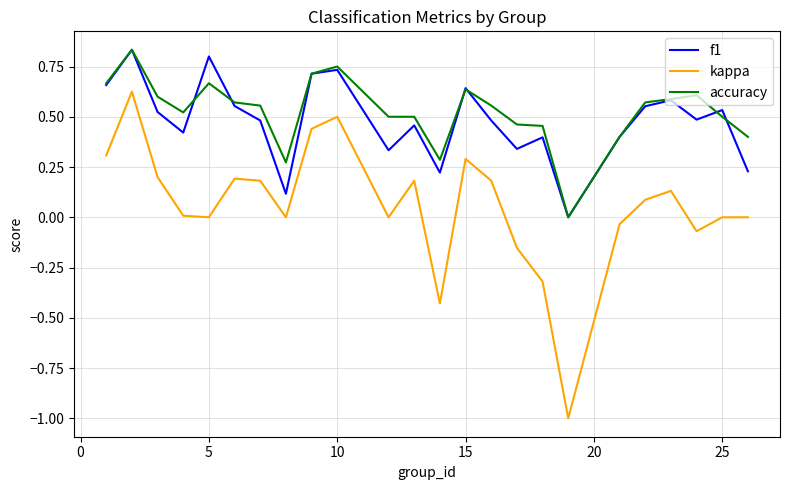

Which series has the largest range (max minus min)?

kappa